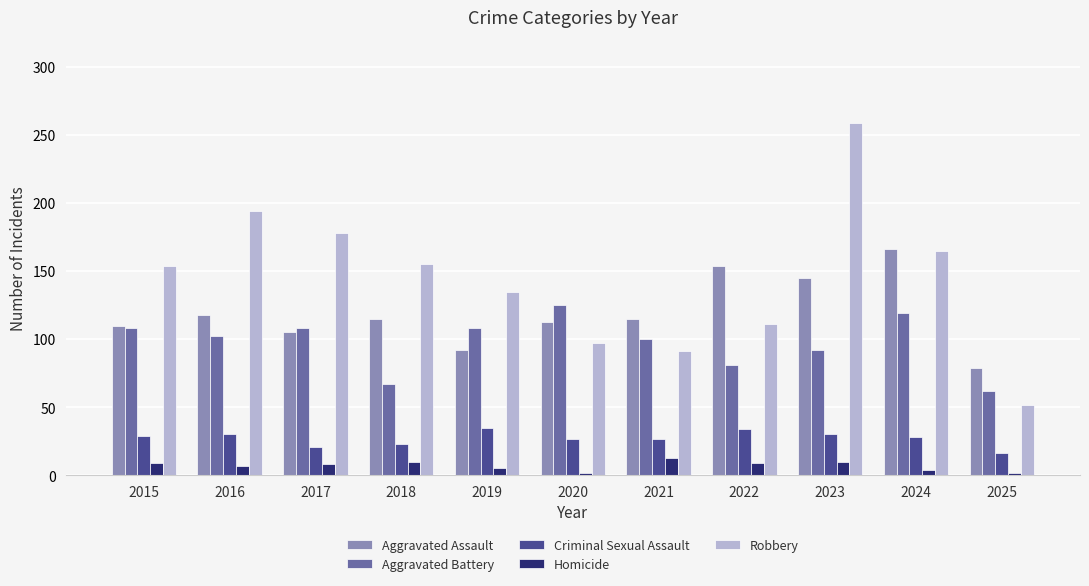

At which category does the chart reach its peak across all series?

2023